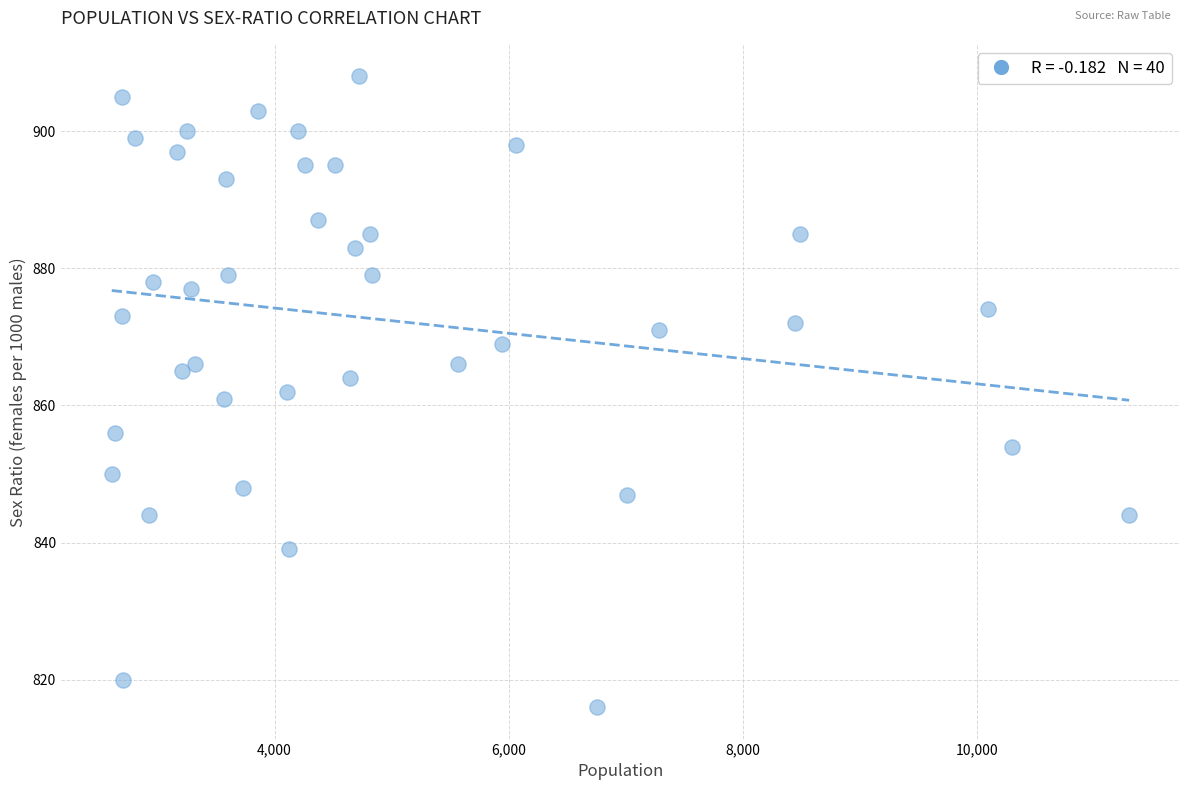

What is the range of X values (max minus min)?

8688